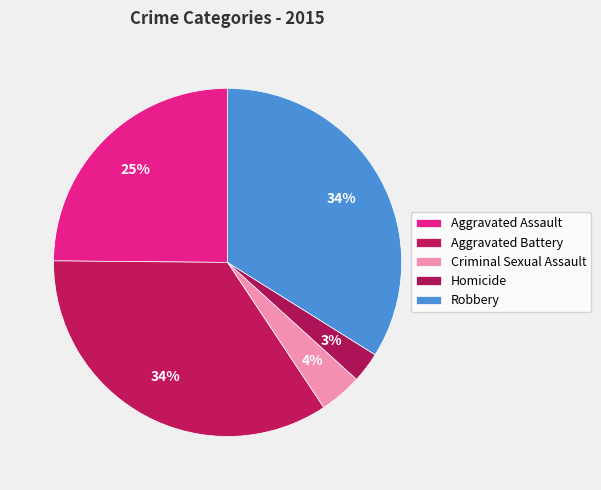

How many segments does this pie chart have?

5